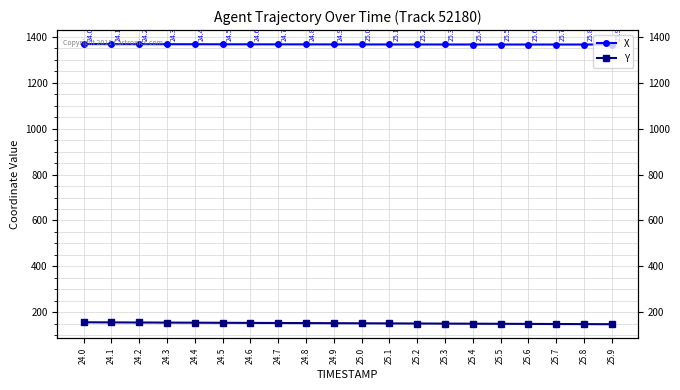

True or false: X and Y cross at least once.

False